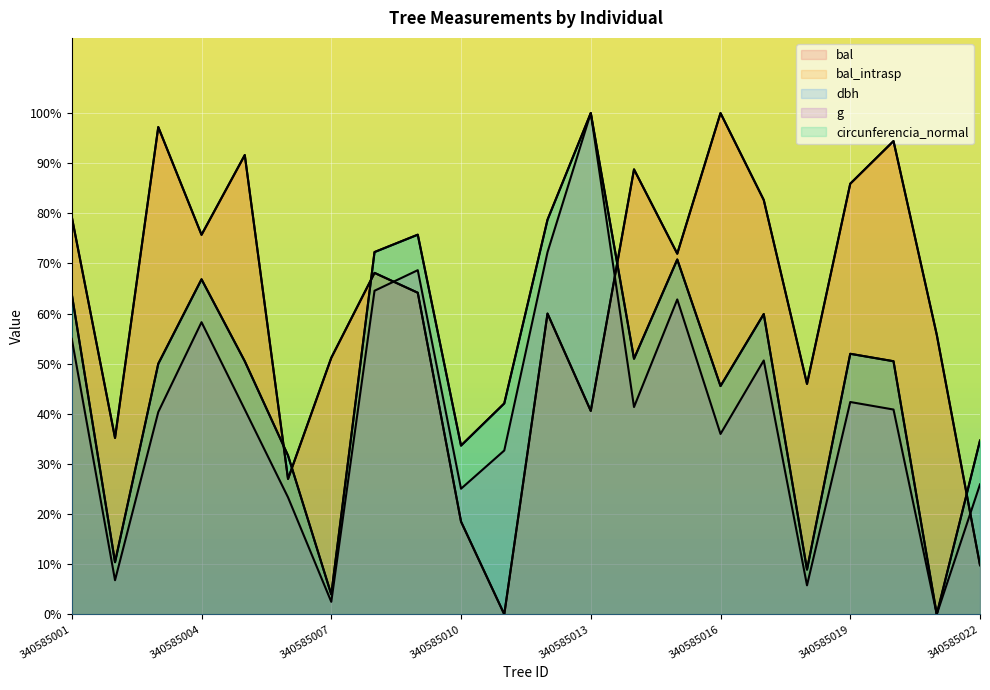

Count the number of categories in the chart.

22